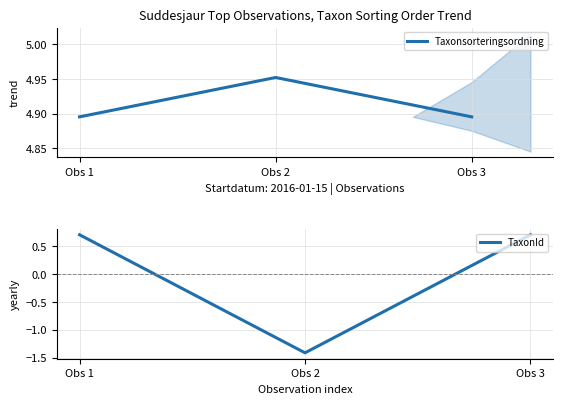

Between Obs 1 and Obs 3, which is larger?

Obs 1